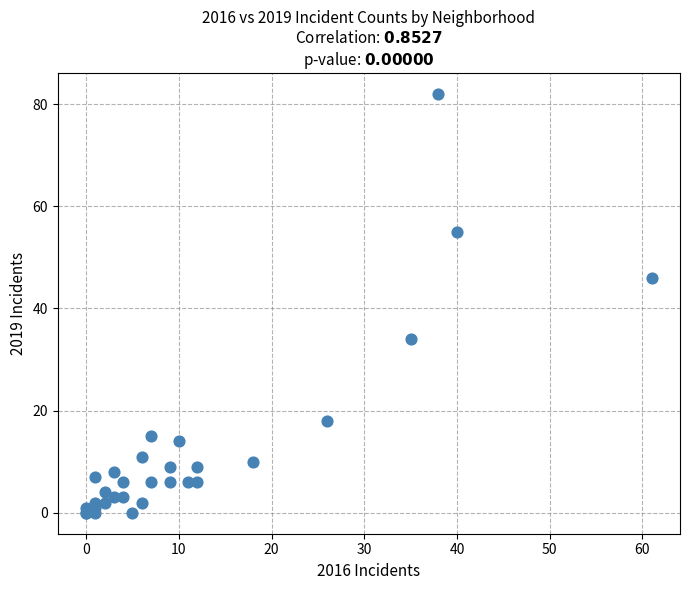

What Y value in the scatter plot is closest to 41?

46